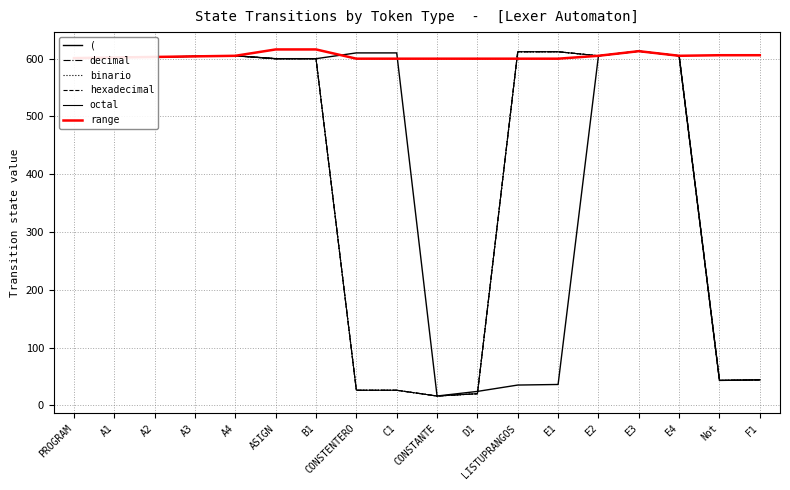

Is this an area chart (filled region under the line)?

No